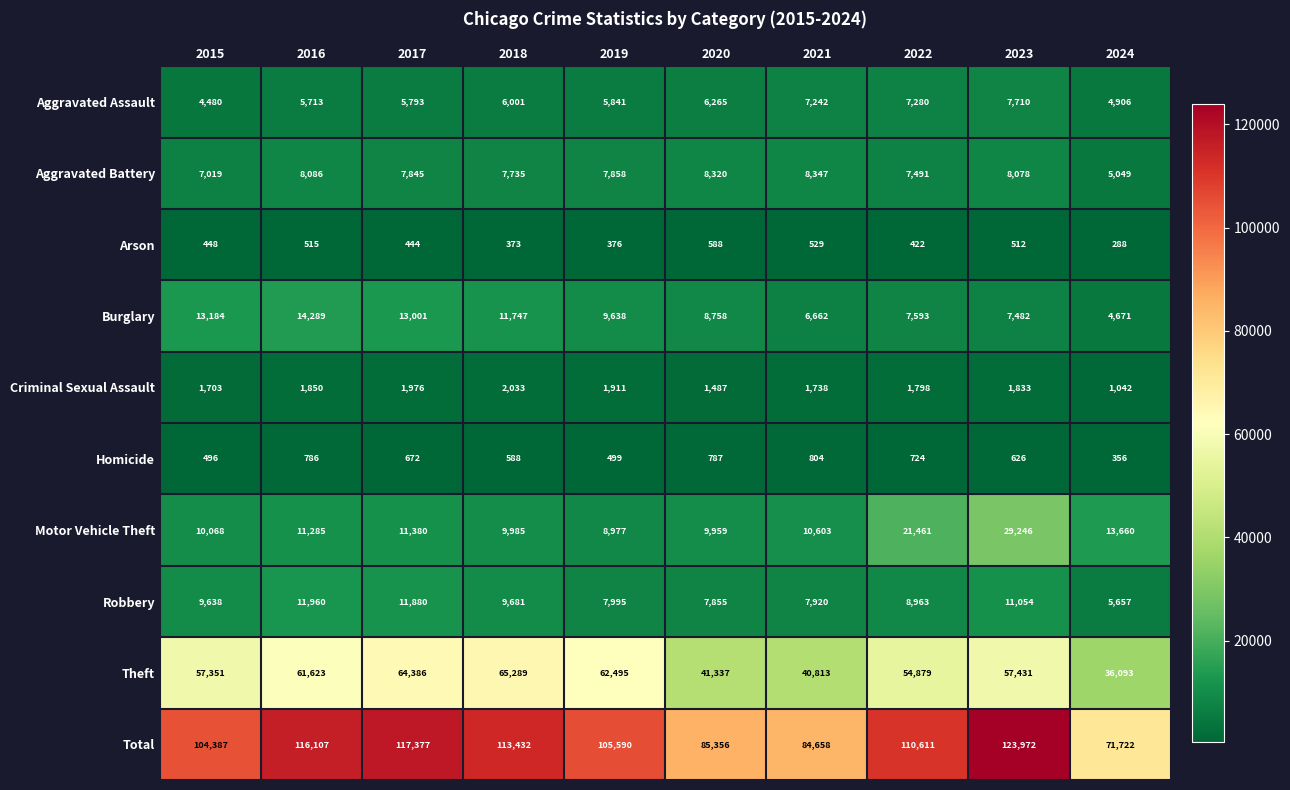

At which category does the chart reach its peak across all series?

2023